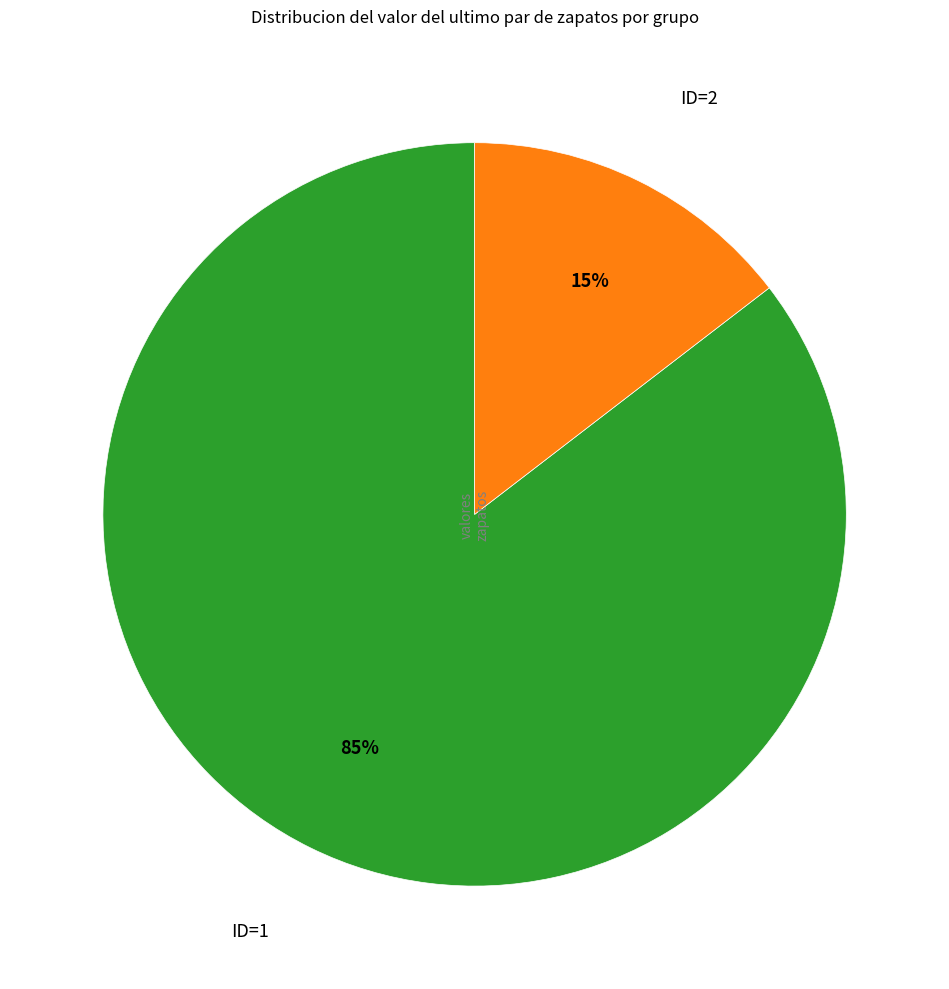

How many slices are in this pie chart?

2